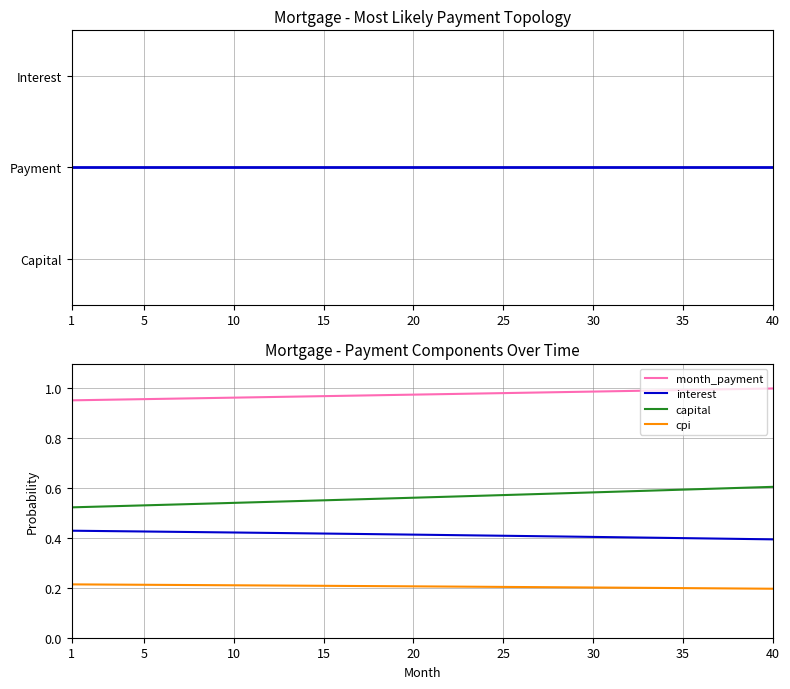

List the series in order of their peak value, highest first.

month_payment, capital, interest, cpi